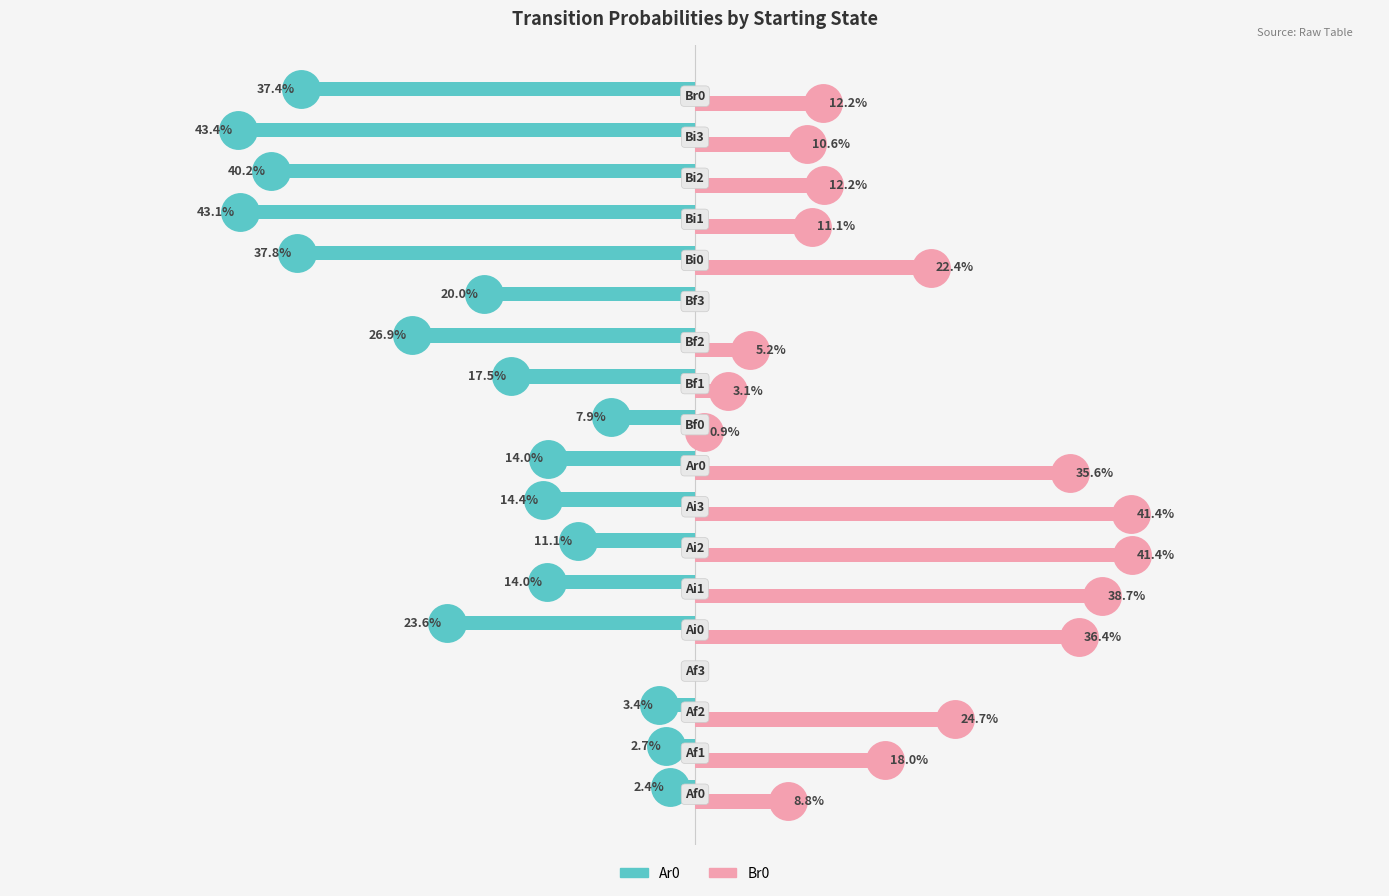

How many distinct data groups are displayed?

2